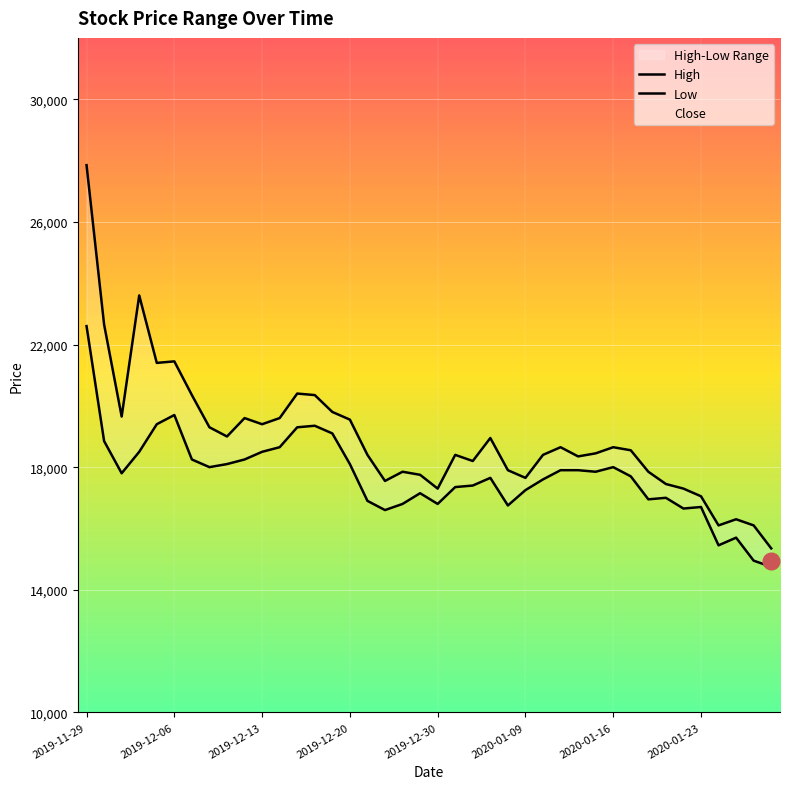

Is this an area chart (filled region under the line)?

No